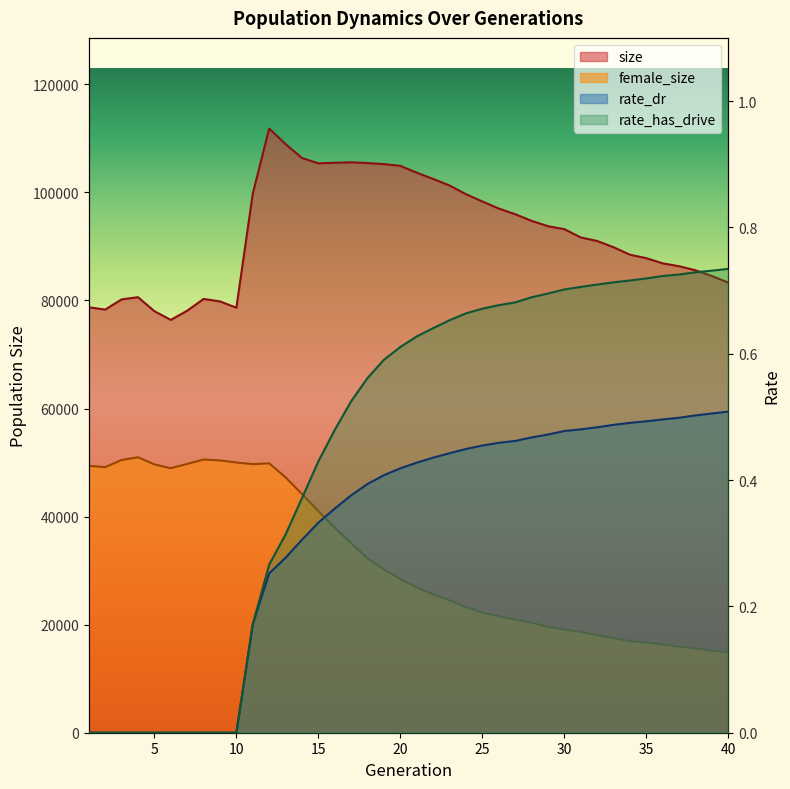

Count the number of data series in this chart.

4